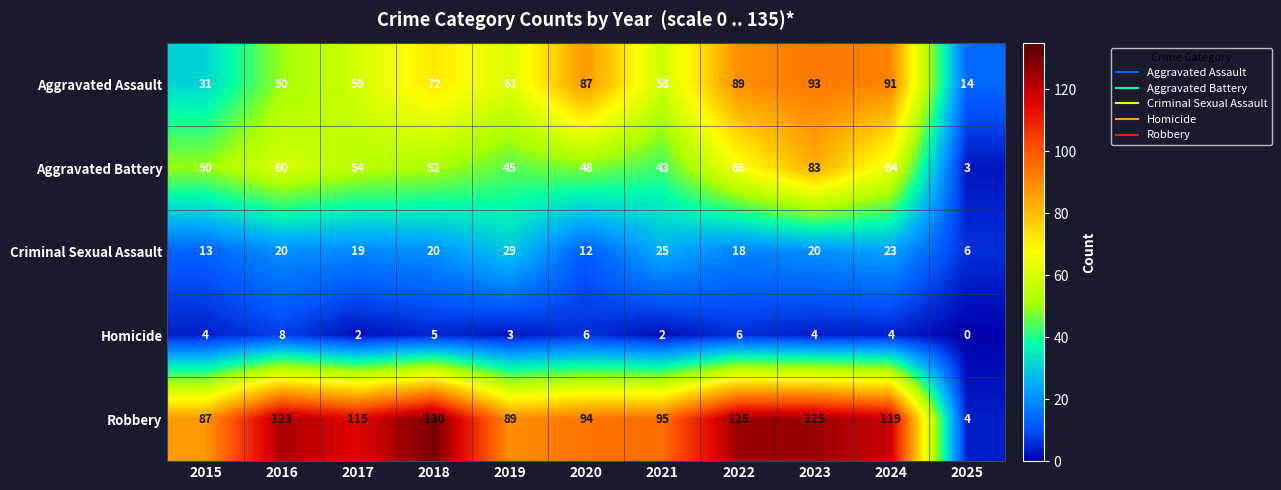

Which category has the lowest value in the Aggravated Assault series?

2025